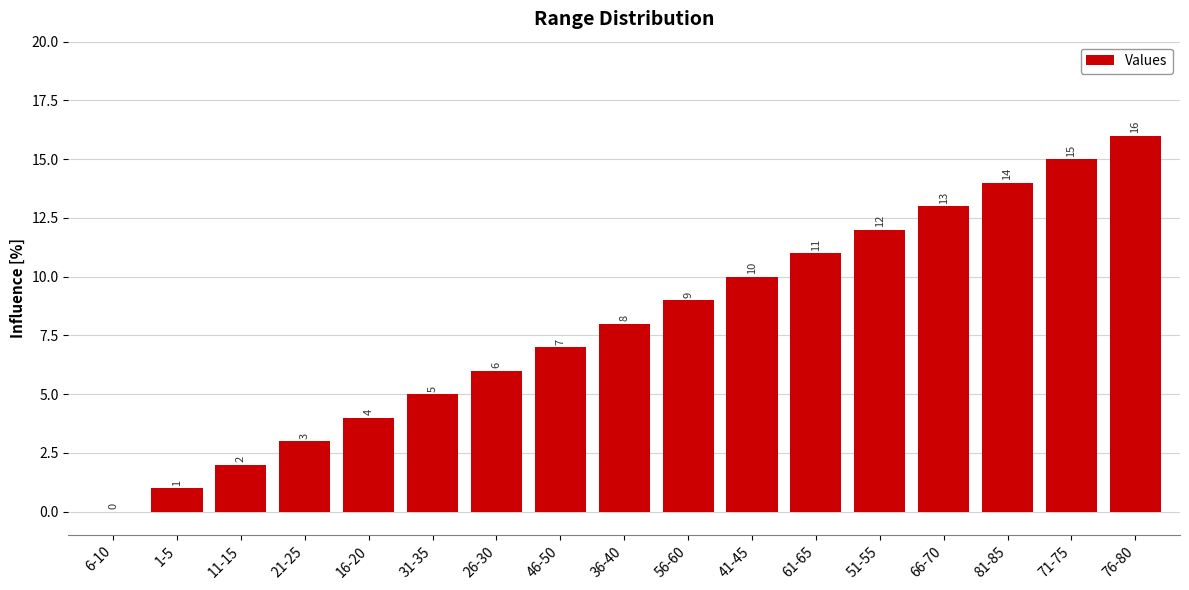

What is the maximum value shown in the chart?

16